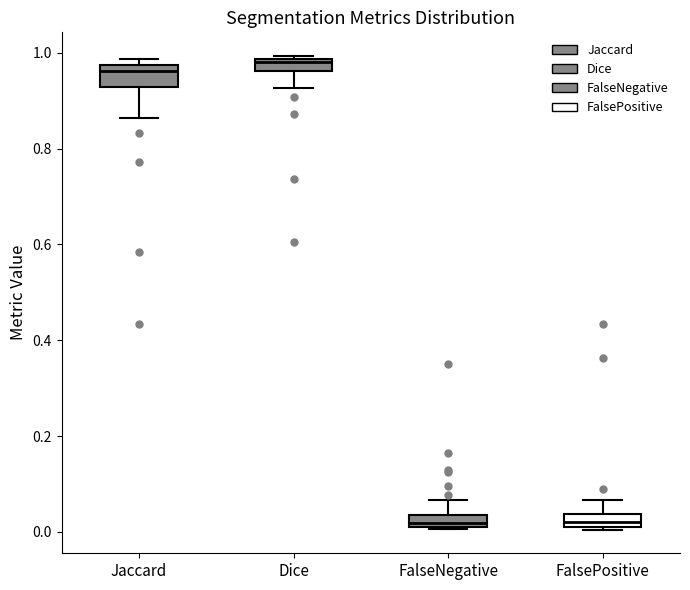

Where does the median line of the box for Jaccard sit on the y-axis? The values are not printed on the chart, so give them approximately, as read against the axis.

0.96